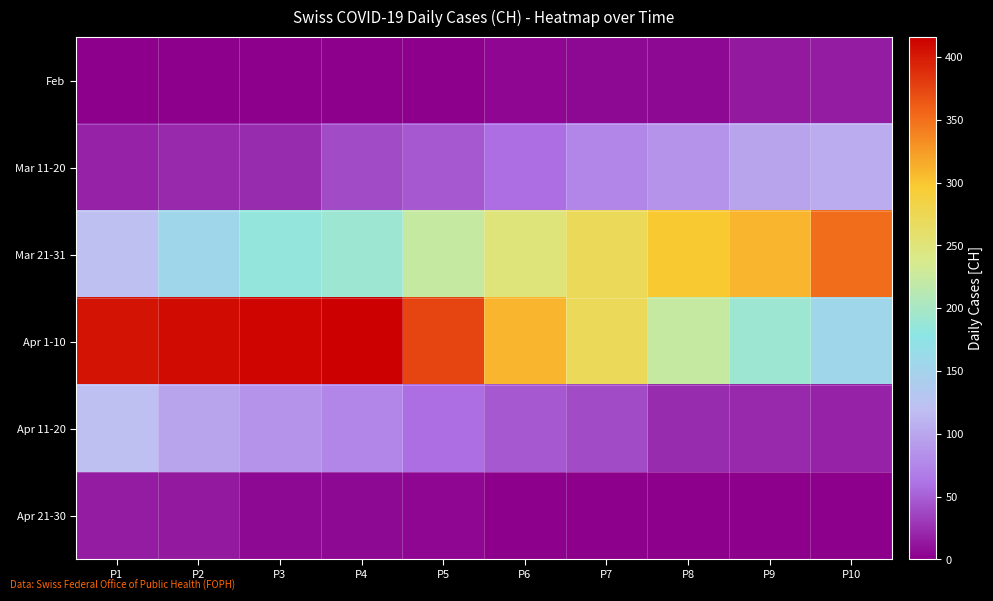

At which category is the sum across all series the highest?

P4